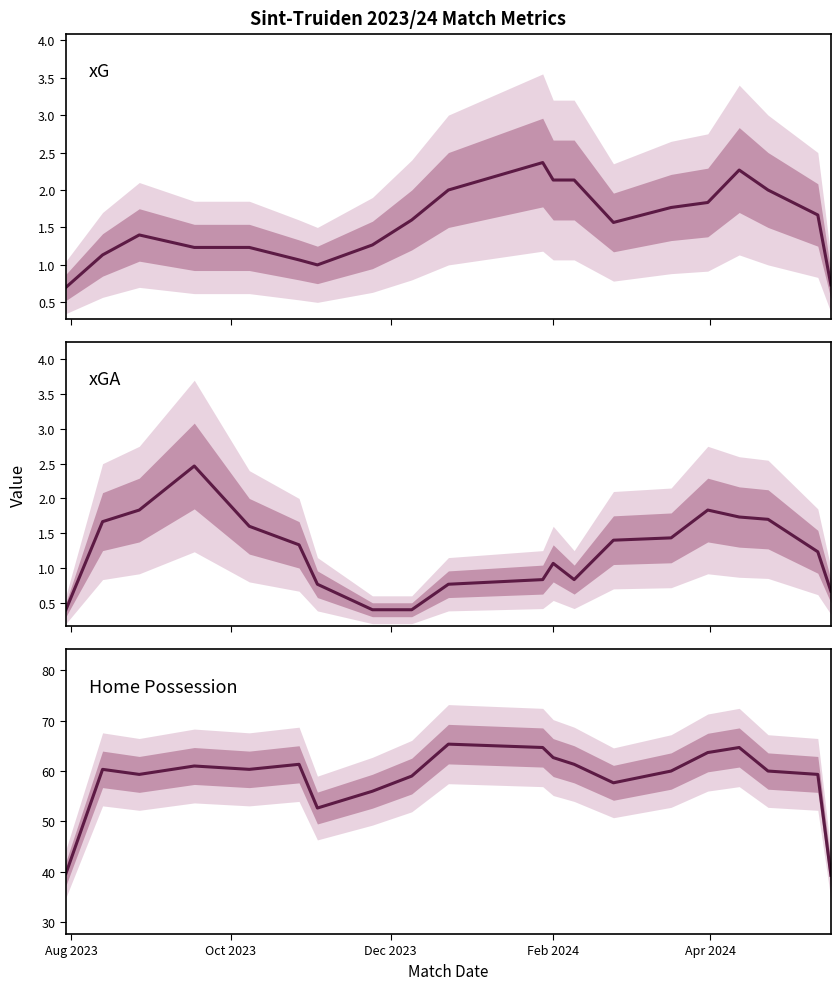

Is it true that Home Possession (%) equals 91.3 at 18?

False